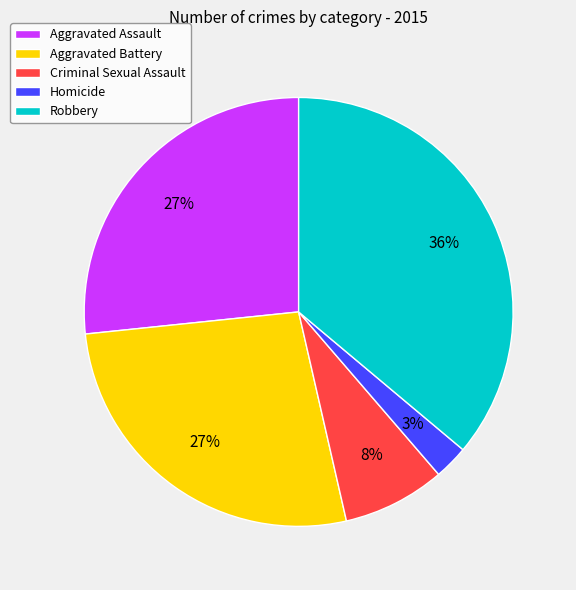

To the nearest percent, what is the difference between the Aggravated Battery and Criminal Sexual Assault slice percentages?

19%